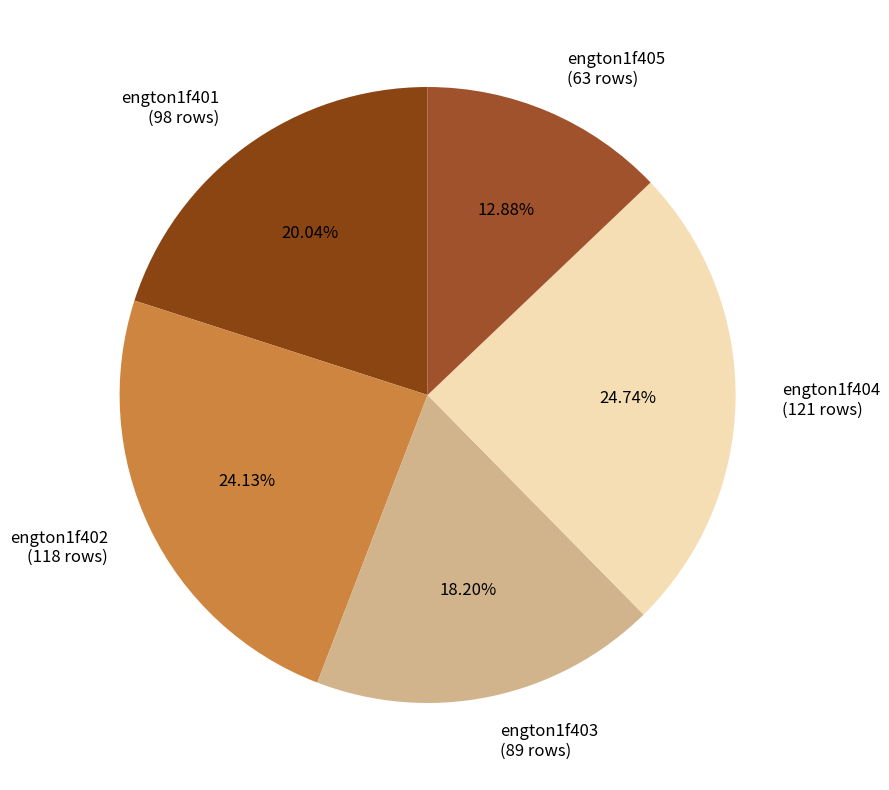

The engton1f401 slice represents 7% of the pie. True or false?

False